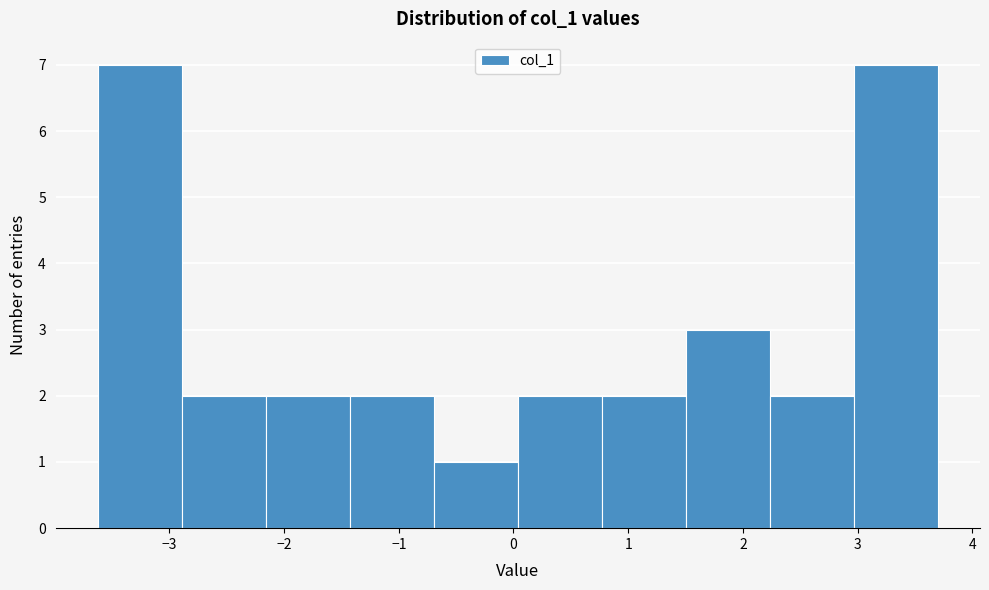

Reading left to right, transcribe this chart: for each bar, give the range it covers on the x-axis and its height. Neither the bar edges nor the heights are printed on the chart, so give them approximately, as read against the axes.

-3.6 to -2.9: 7
-2.9 to -2.2: 2
-2.2 to -1.4: 2
-1.4 to -0.7: 2
-0.7 to 0.0: 1
0.0 to 0.8: 2
0.8 to 1.5: 2
1.5 to 2.2: 3
2.2 to 3.0: 2
3.0 to 3.7: 7